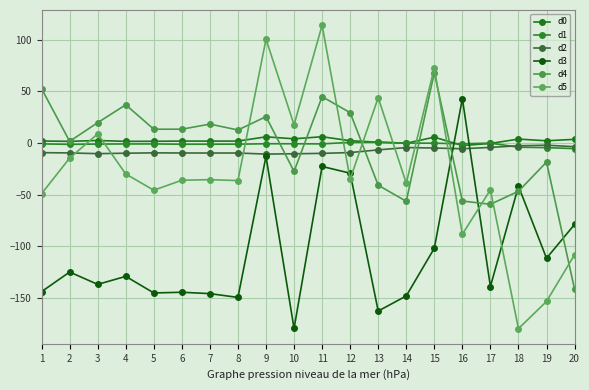

At which category does d2 reach its first local valley?

3